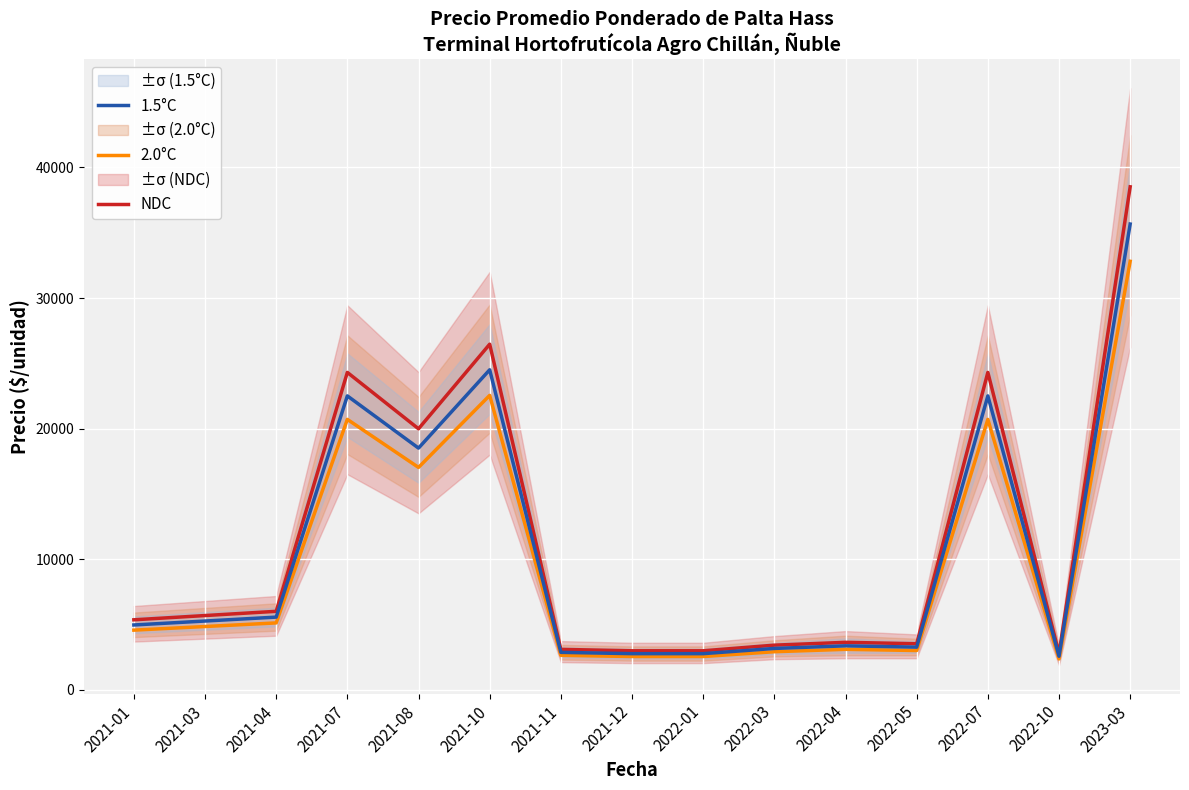

True or false: NDC and 1.5°C cross at least once.

False